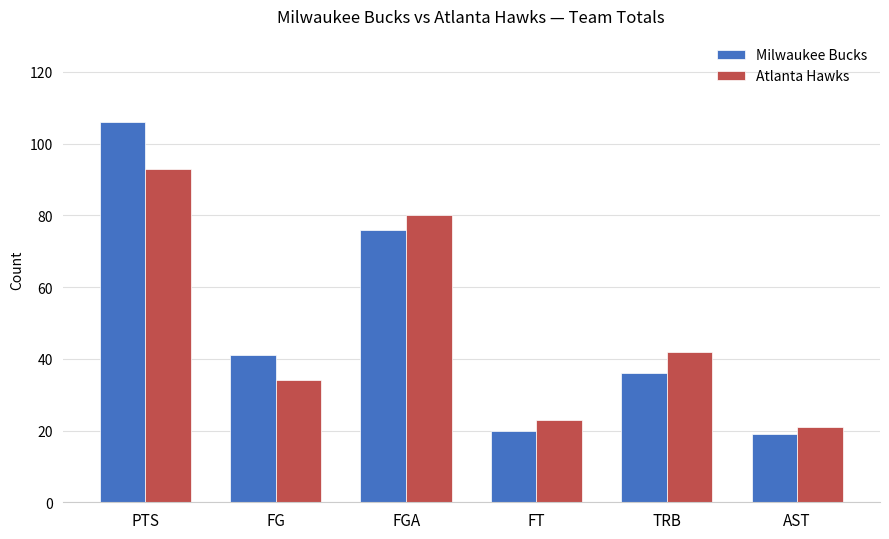

Rank the series by their maximum value, from lowest to highest.

Atlanta Hawks, Milwaukee Bucks